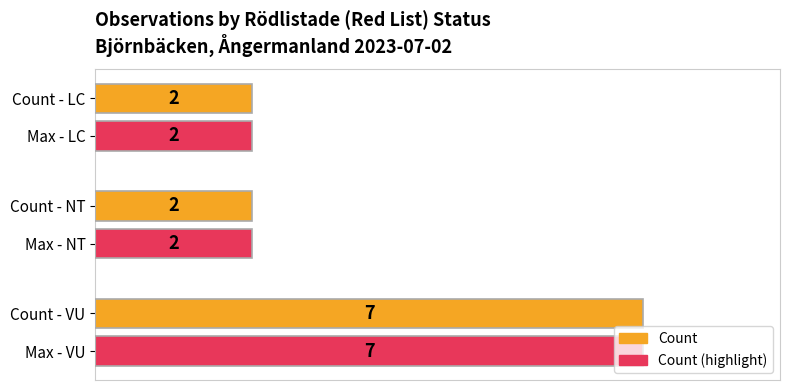

How many Count values are between 2 and 7?

3